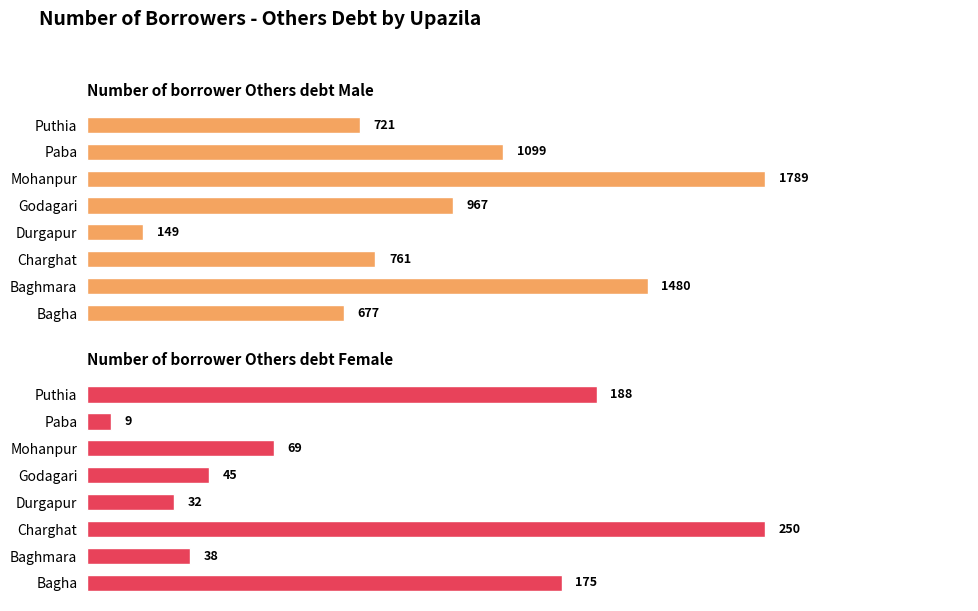

Rank the series by their maximum value, from highest to lowest.

Number of borrower Others debt Male, Number of borrower Others debt Female